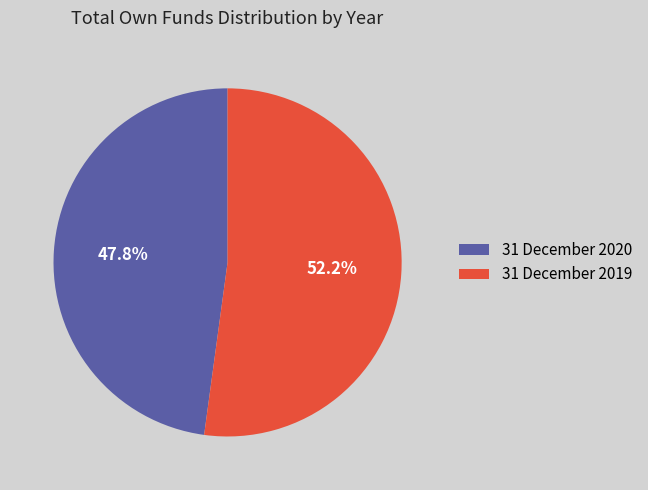

Combined, what portion of the pie is 31 December 2020 and 31 December 2019?

100.0%